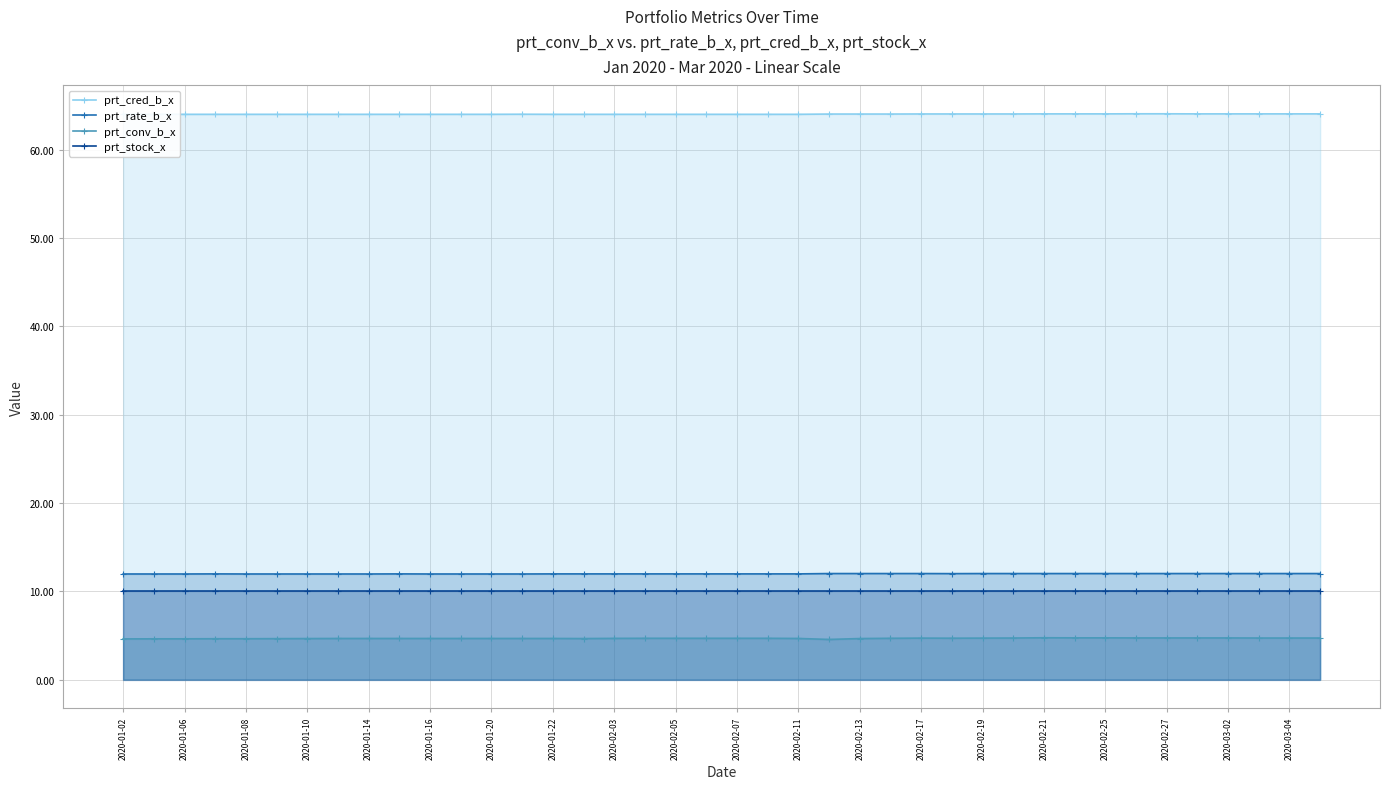

What is the sum of all prt_rate_b_x values?

479.4